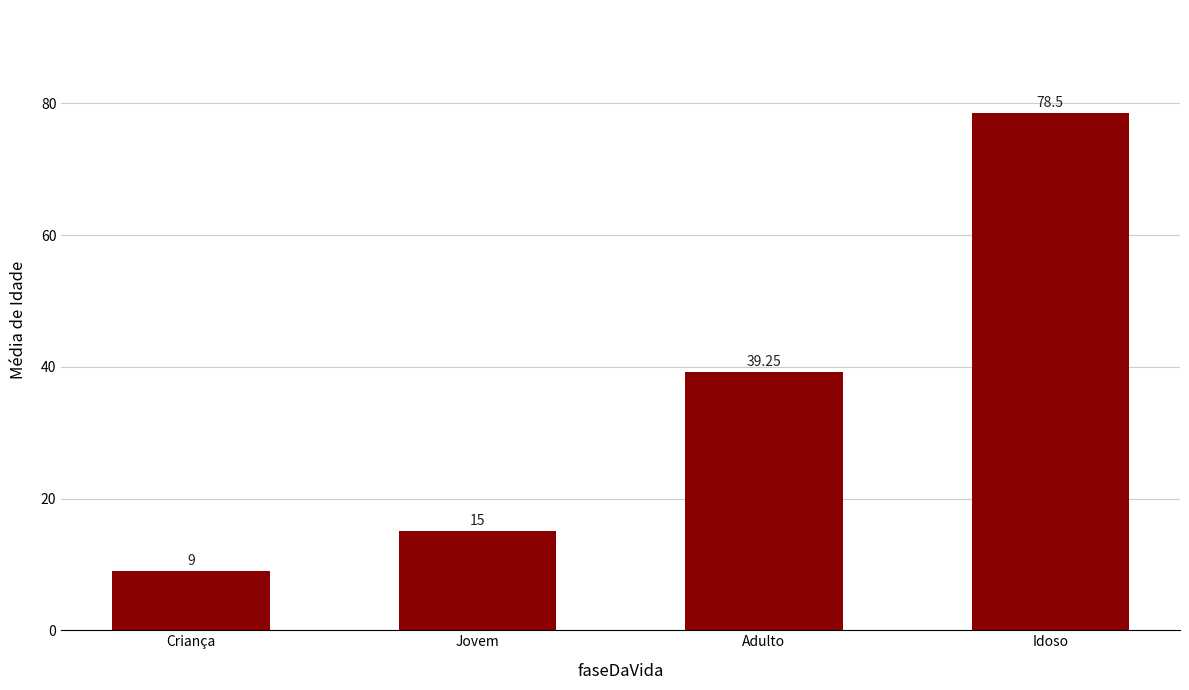

The value at Criança is 4.5. True or false?

False